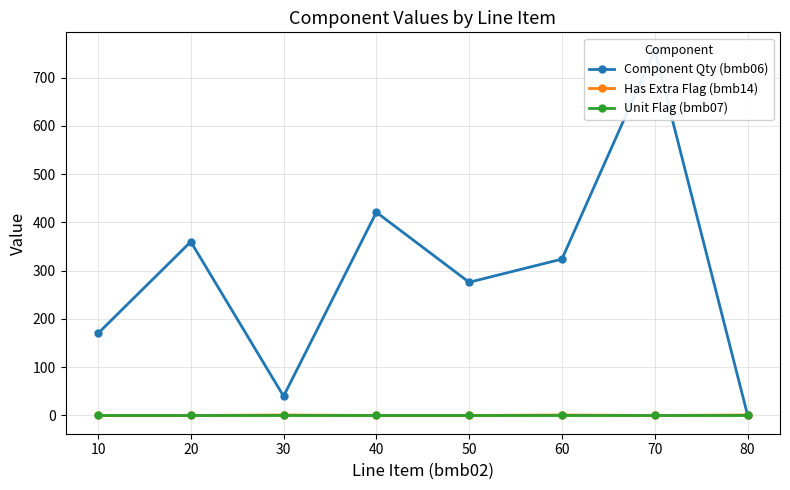

The value of Unit Flag (bmb07) at 40 is 1.0. True or false?

True